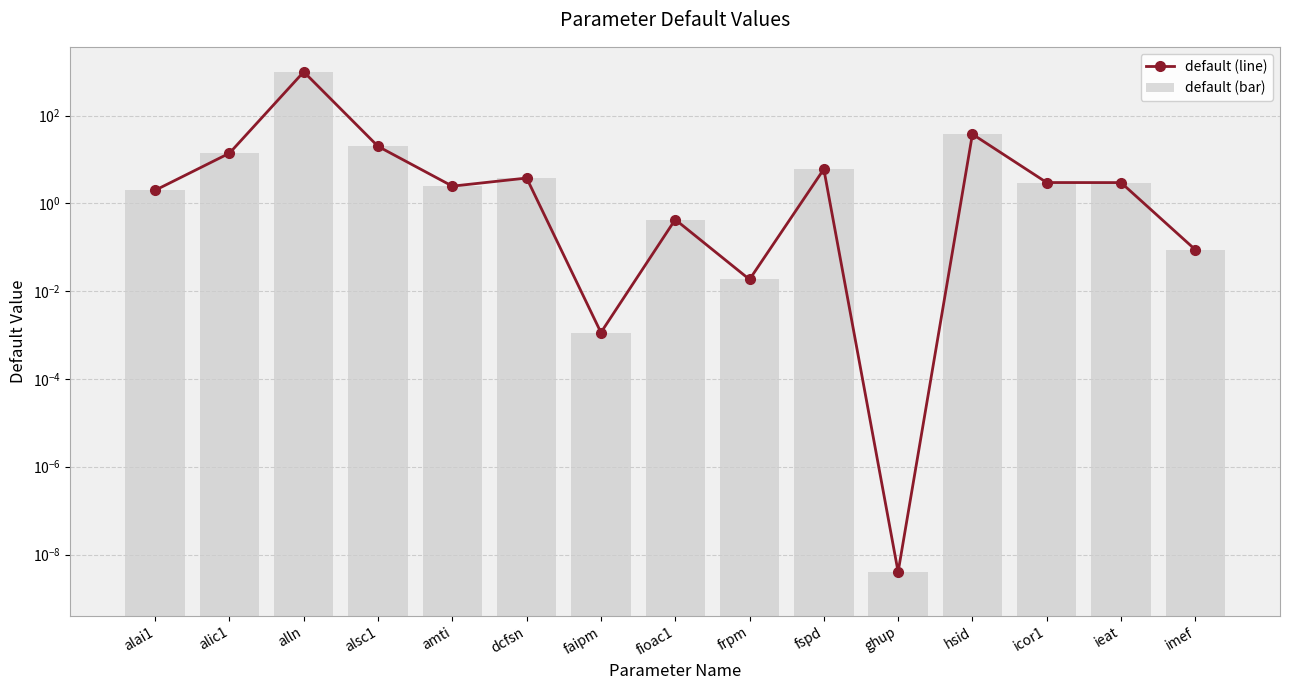

Where is default (line) nearest to the value 500?

hsid